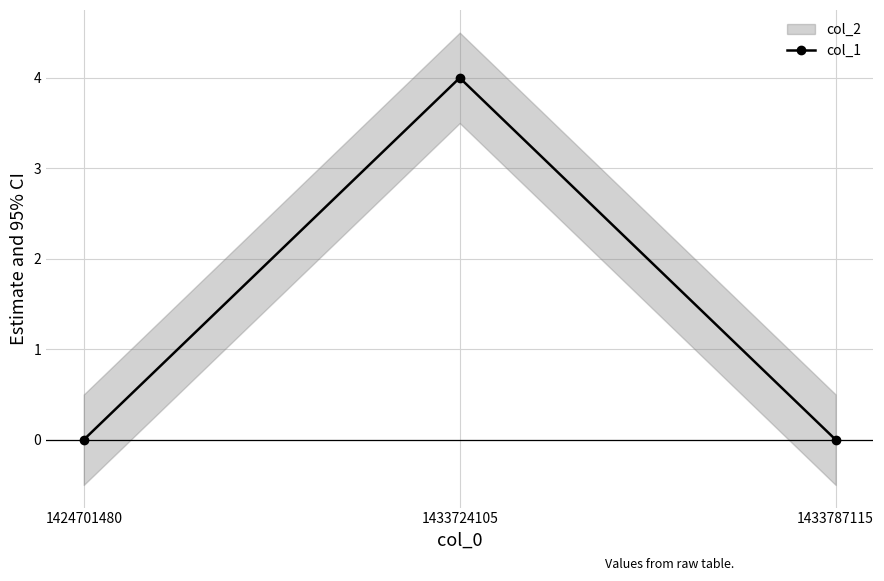

How many lines are shown in the chart?

1